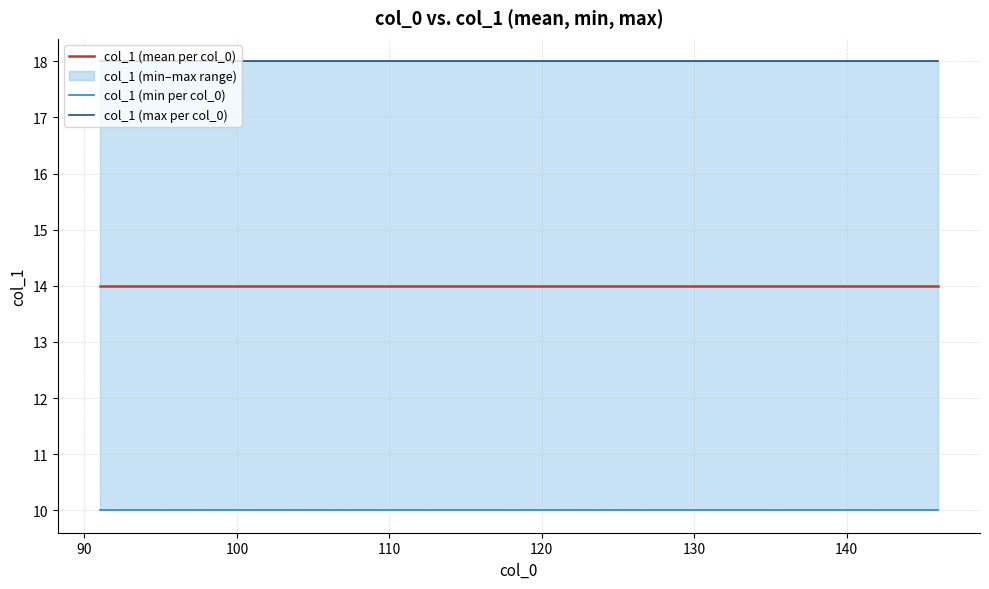

At which label is the value closest to 14?

95